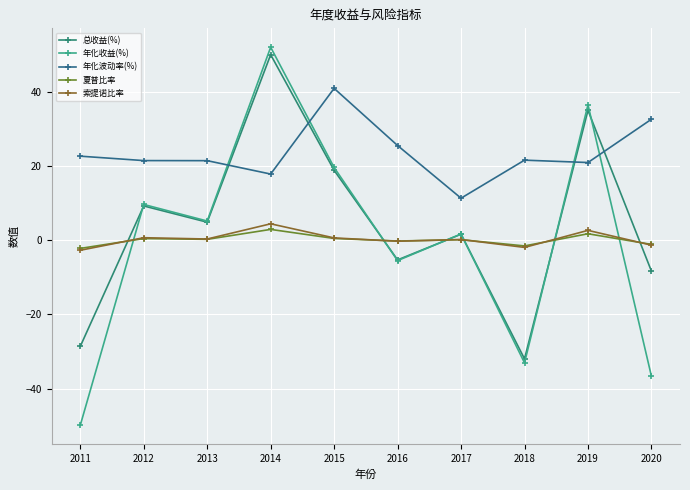

True or false: 年化收益(%) has a value of 7.8 at 2015.

False